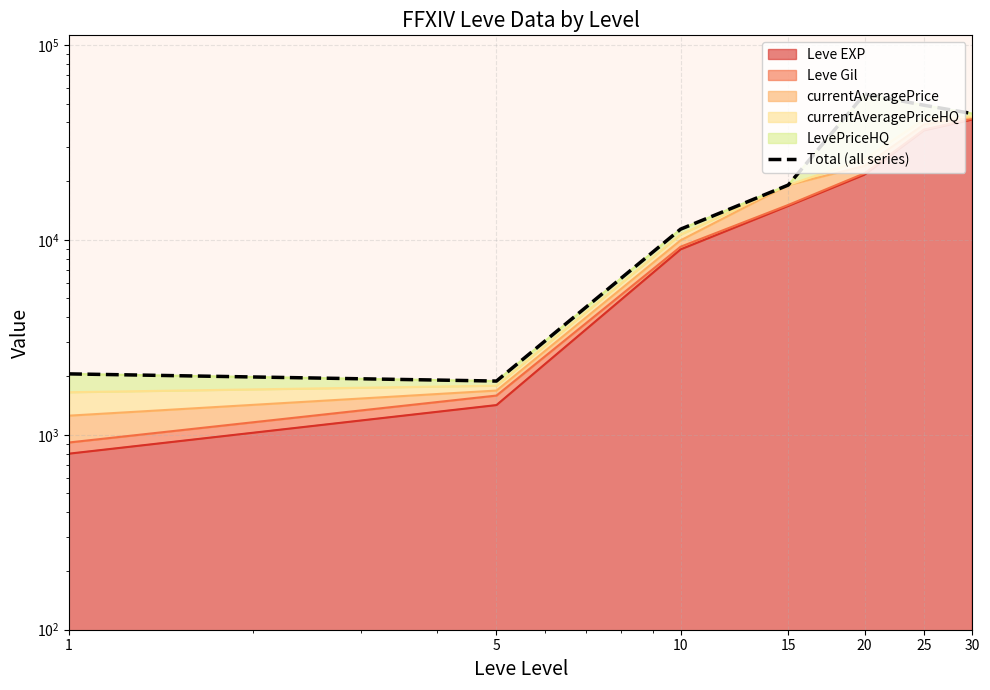

How many points are higher than both their immediate neighbors (excluding endpoints)?

1